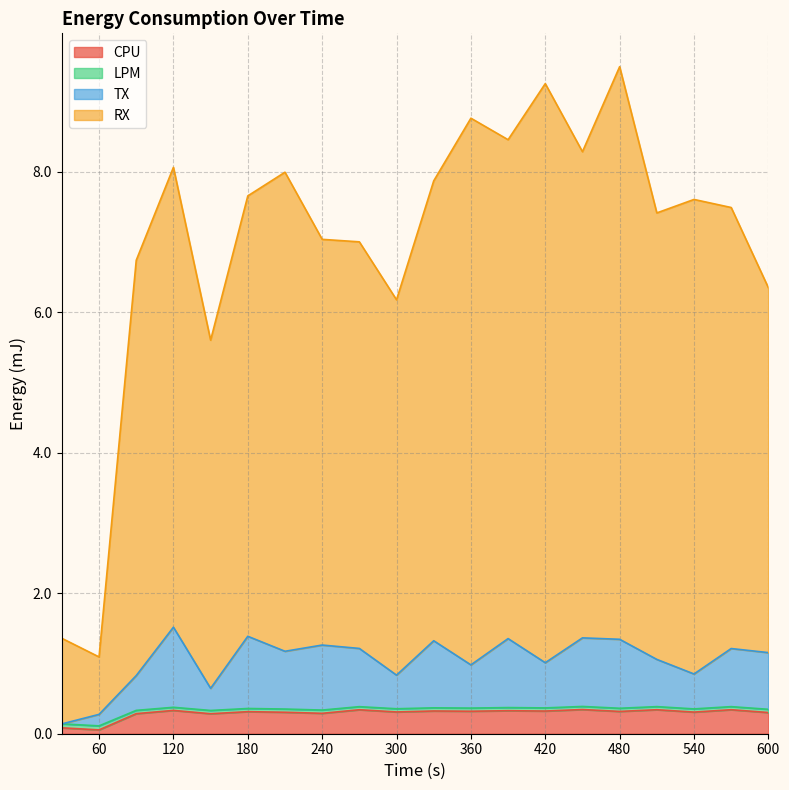

How many lines are shown in the chart?

4